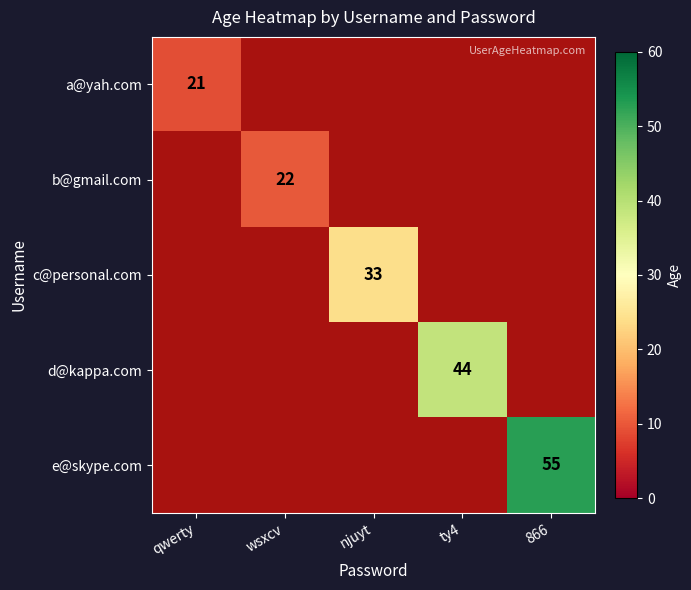

Which label corresponds to the largest value in the chart?

866